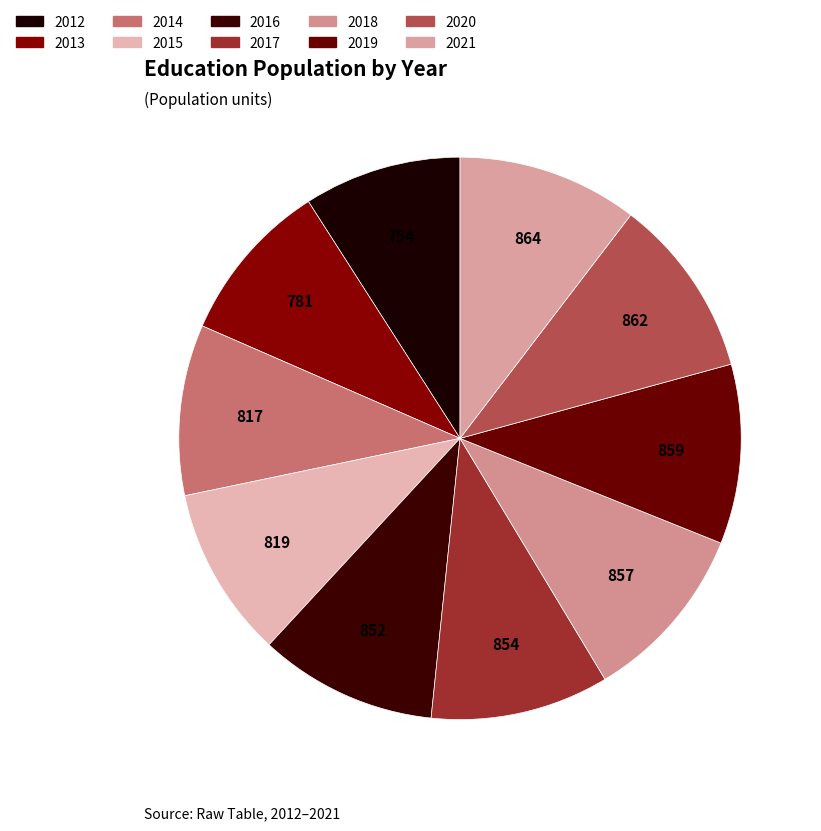

How many slices are in this pie chart?

10